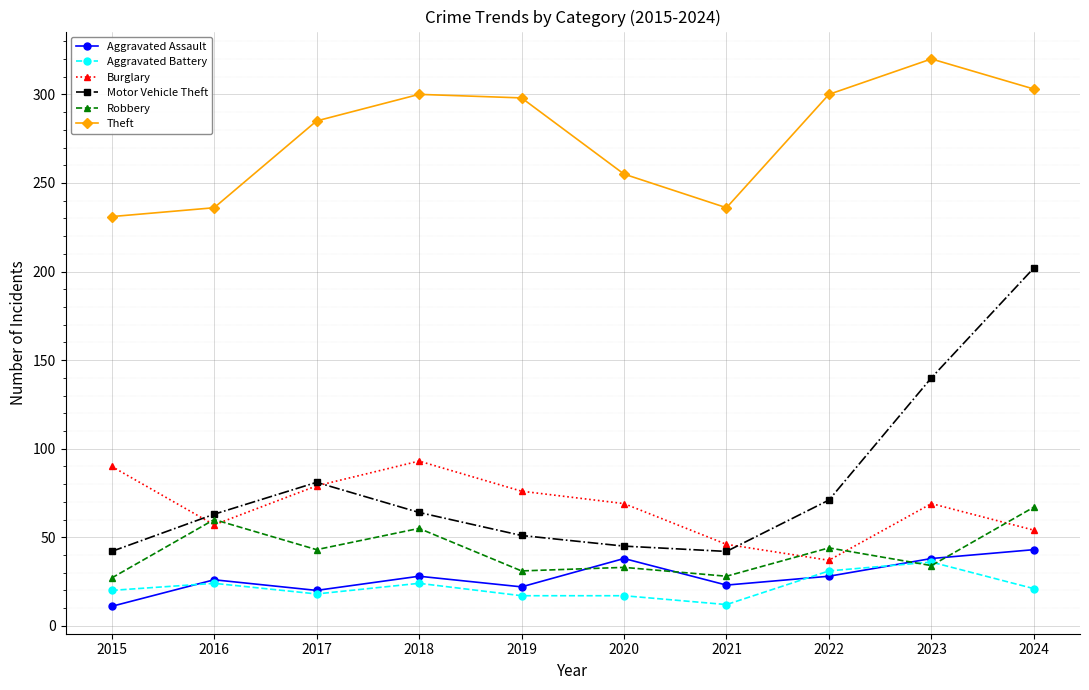

What is the value of the Aggravated Assault point at the 2nd from the left?

26